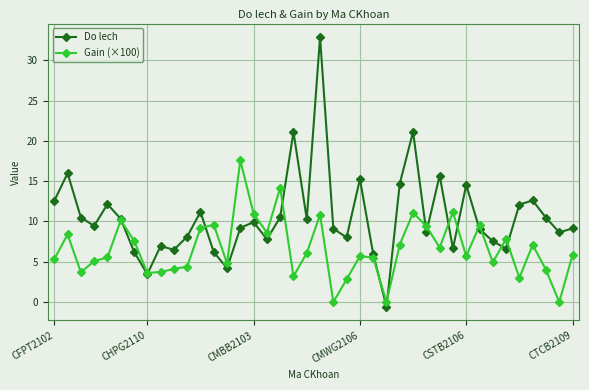

Rank the series by their average value, from lowest to highest.

Gain (×100), Do lech